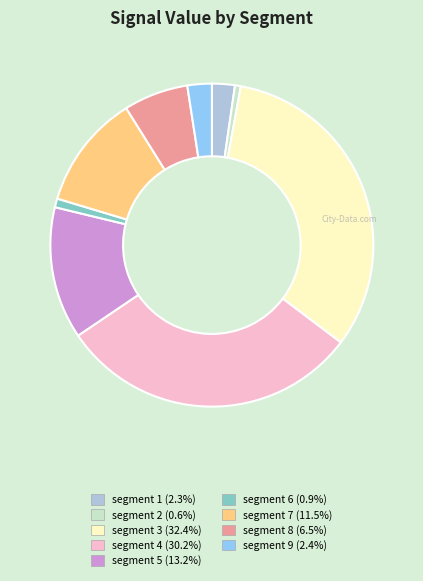

Is there any slice that represents more than half of the pie?

No